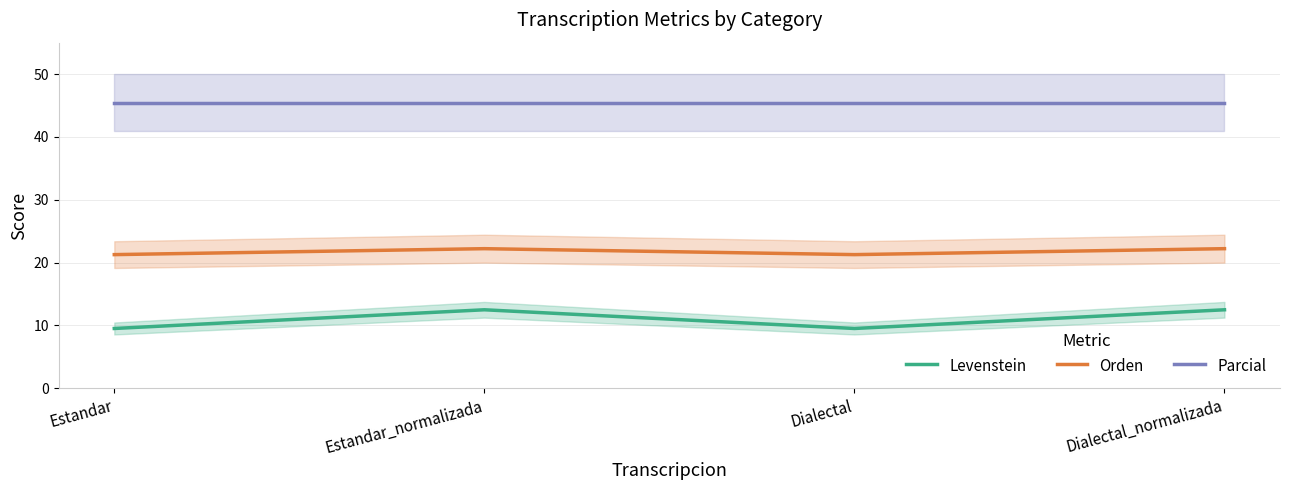

What is the difference between the Levenstein values at Dialectal and Dialectal_normalizada?

3.0